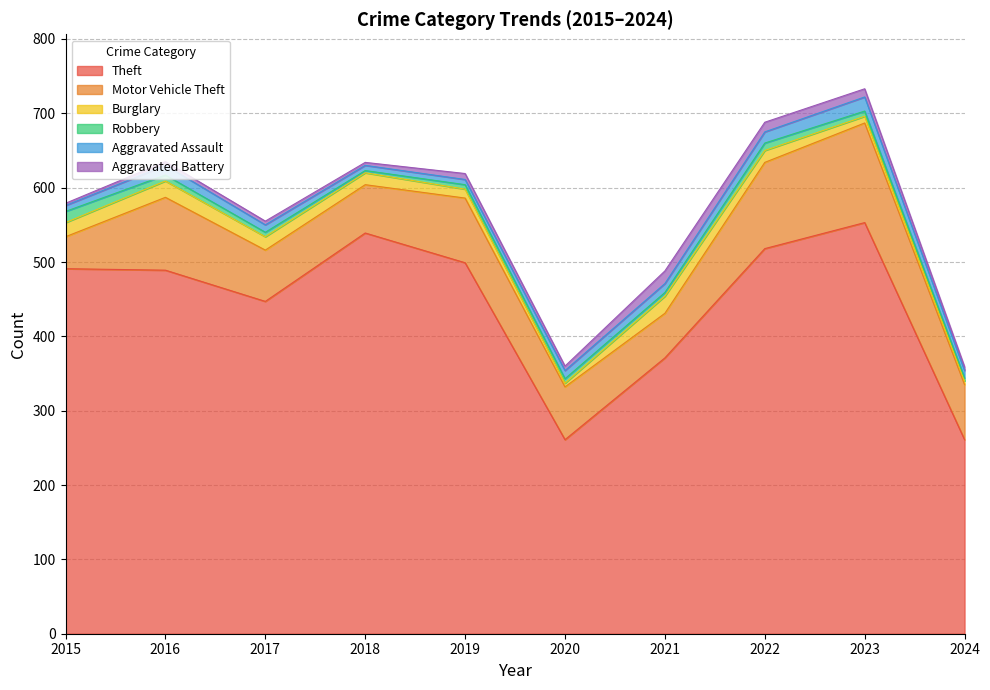

At which category is the sum across all series the highest?

2023